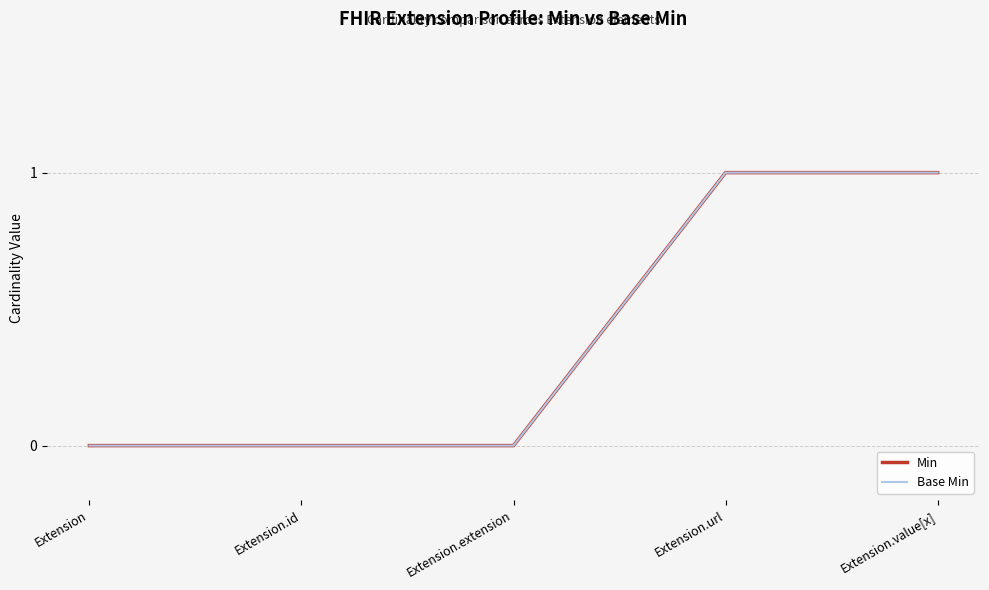

Does the chart display data point markers on the line(s)?

No